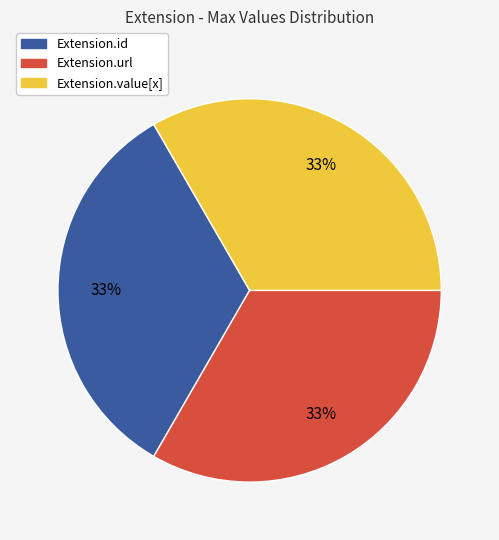

Does any single category account for the majority?

No